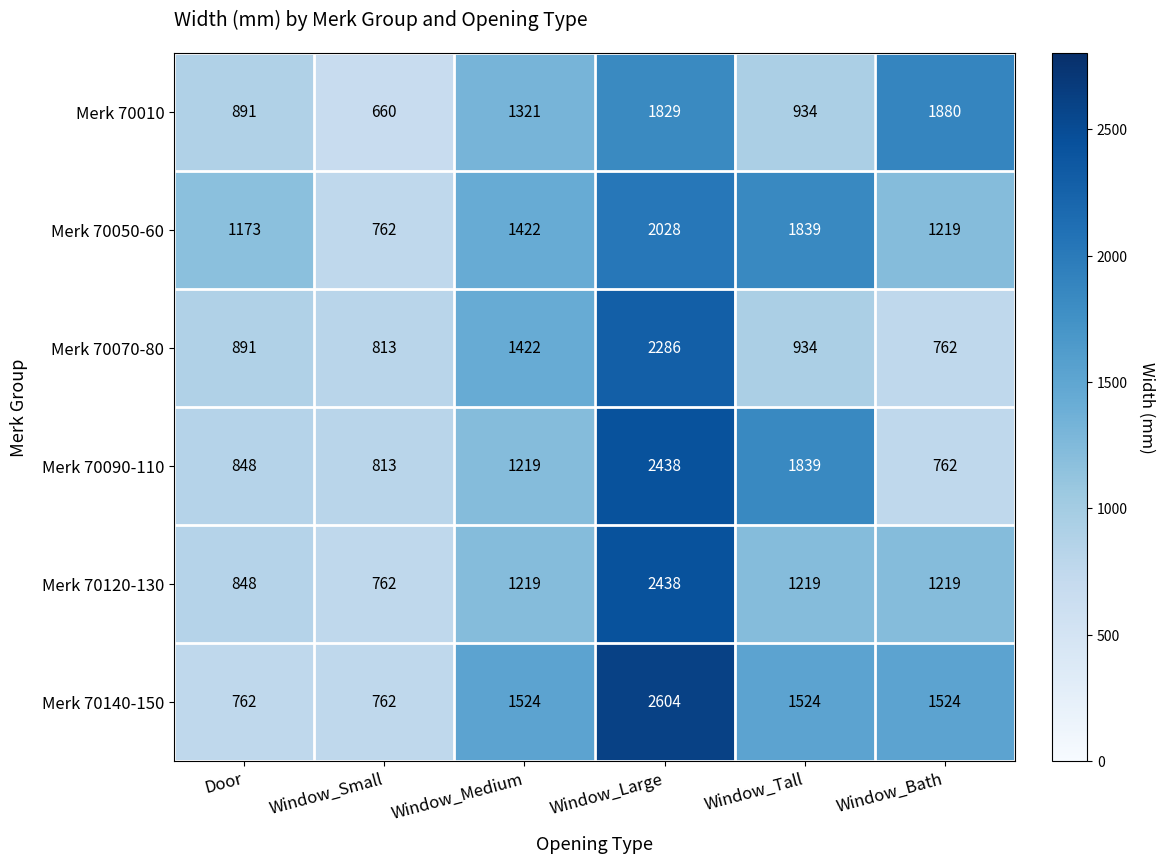

At which category does the chart reach its minimum across all series?

Window_Small